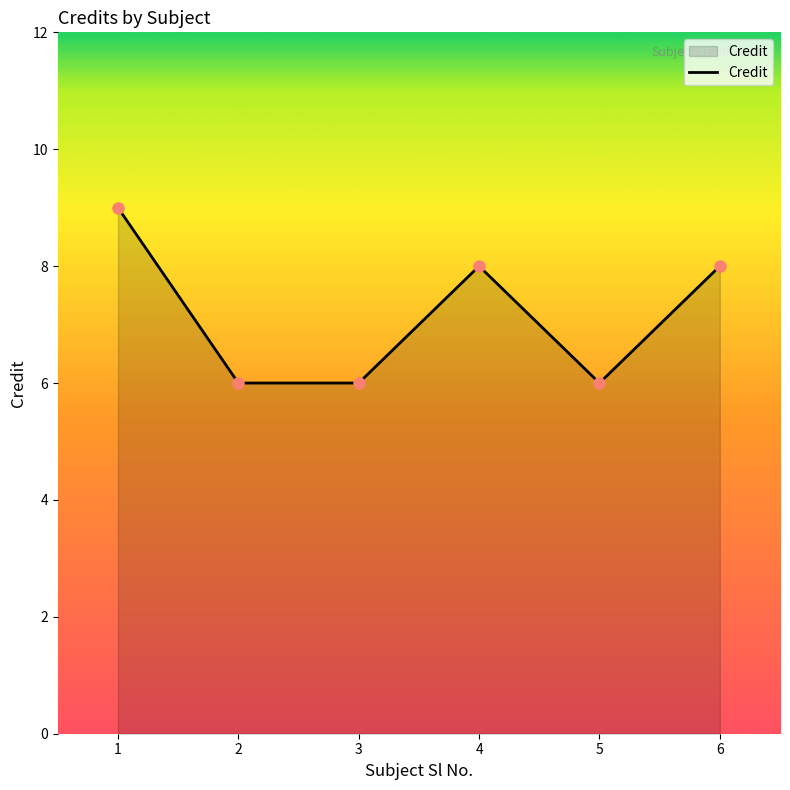

The chart shows a value of 6 at 2. True or false?

True